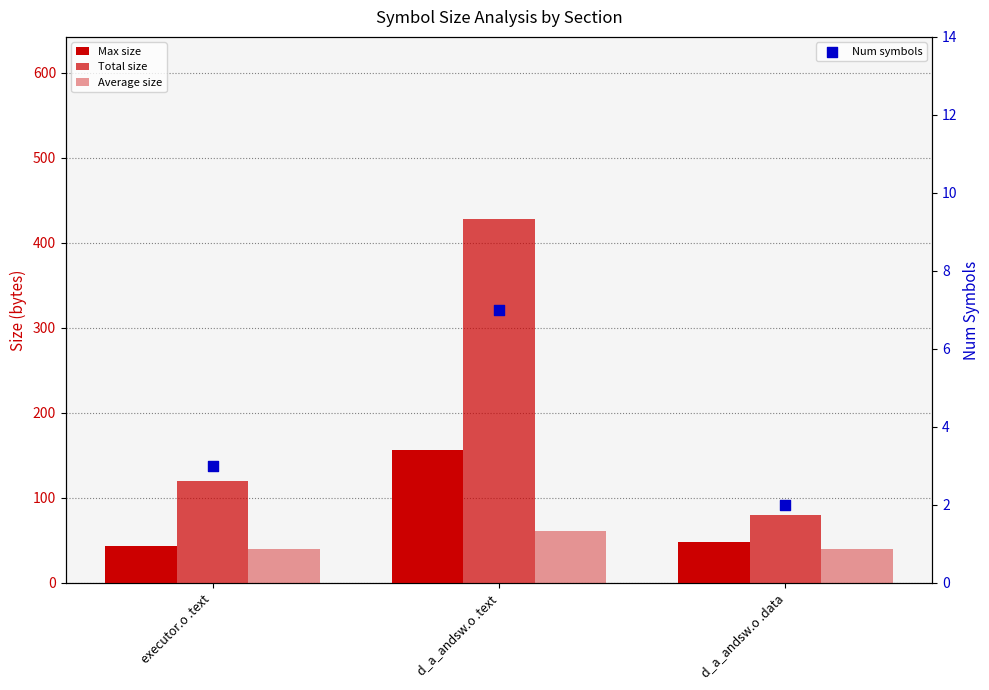

Is the value of Average size at d_a_andsw.o .data greater than the value of Total size at d_a_andsw.o .data?

No